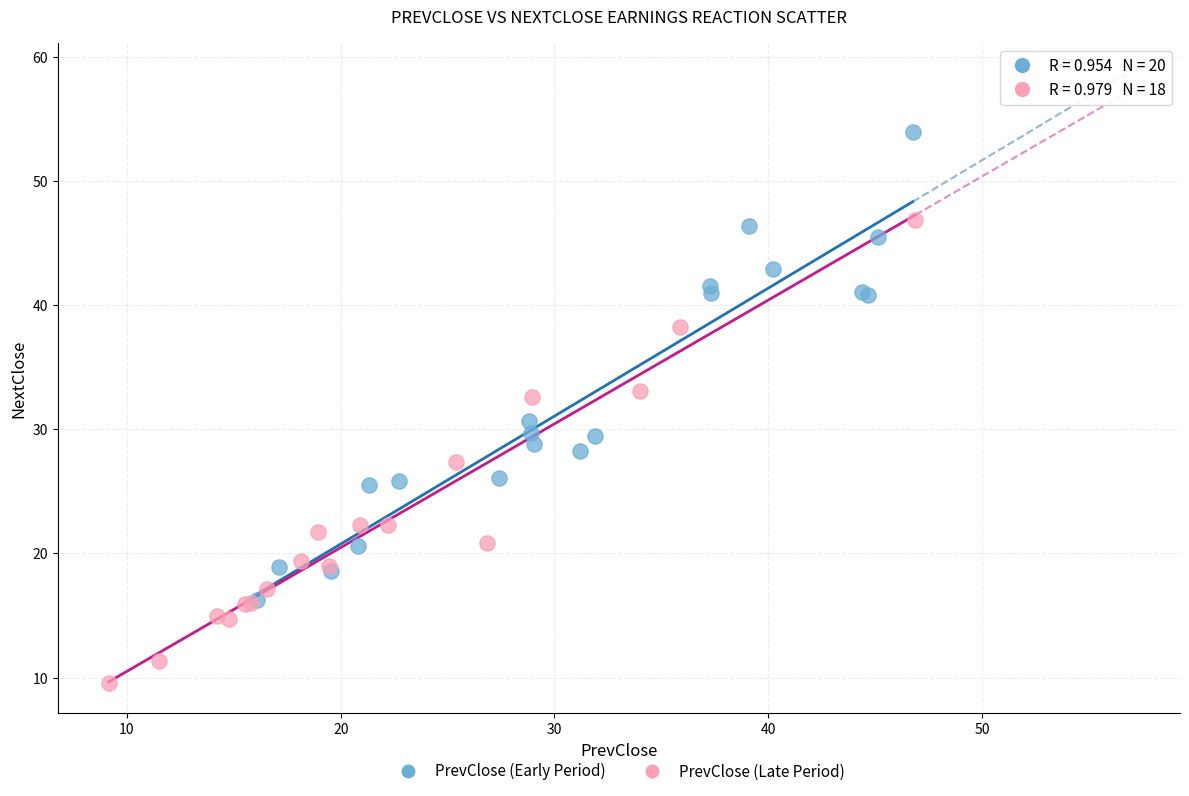

Which series contains the highest Y value?

PrevClose (Early Period)